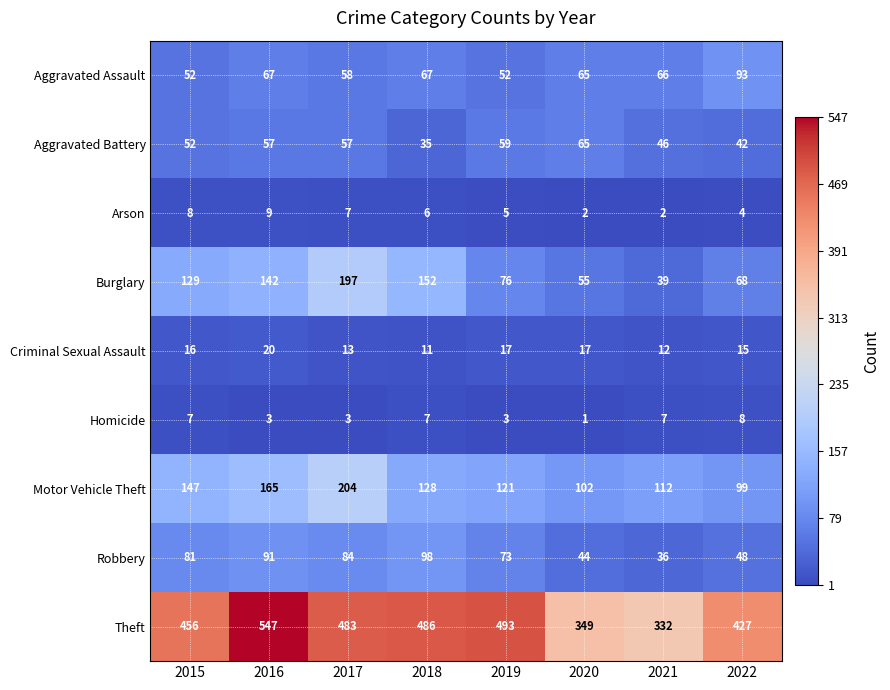

At which label does Motor Vehicle Theft reach its peak?

2017